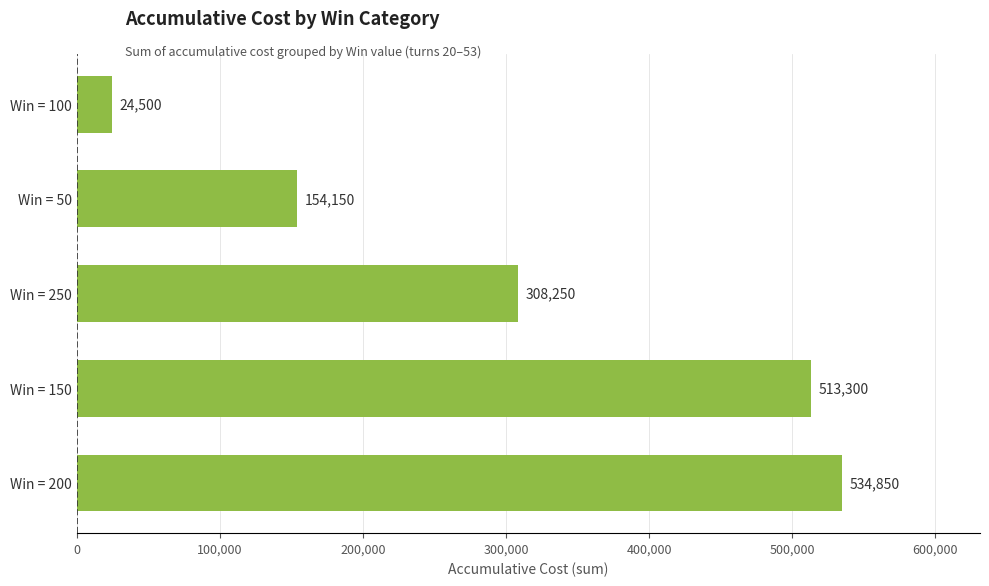

What is the average value?

307010